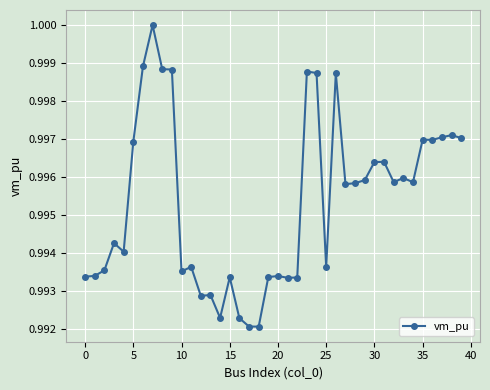

What is the sum of all values?

39.8